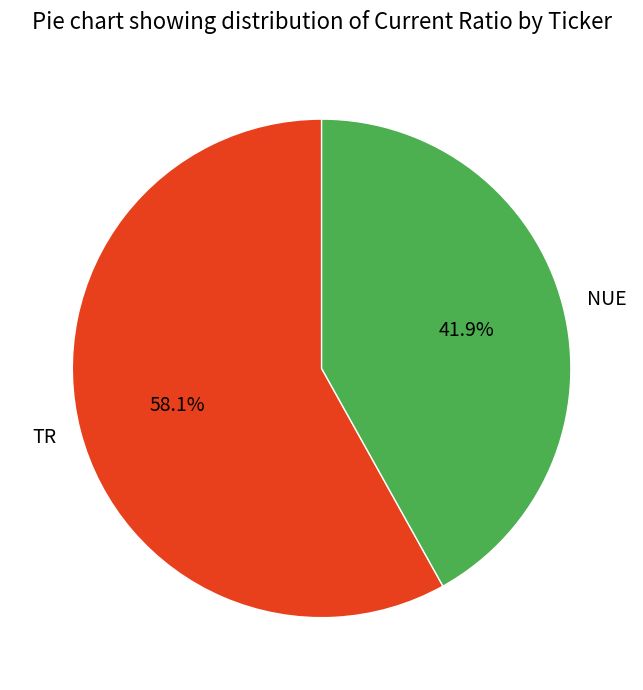

To the nearest percent, what is the difference between the NUE and TR slice percentages?

16%